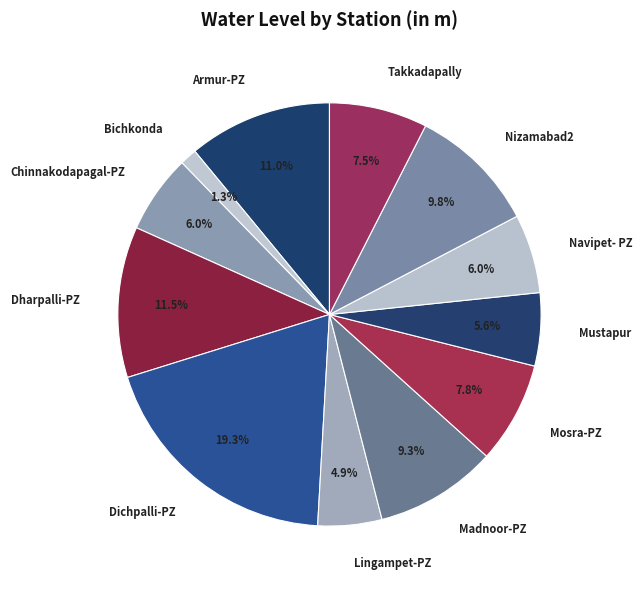

How many segments does this pie chart have?

12